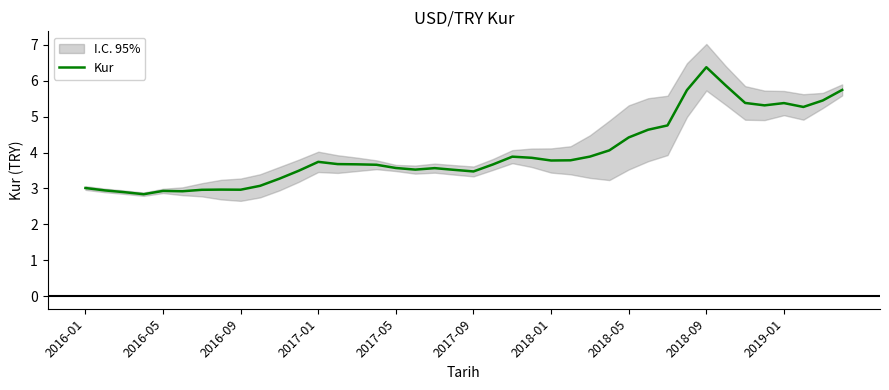

True or false: Kur has a value of 2.4 at 2017-09.

False